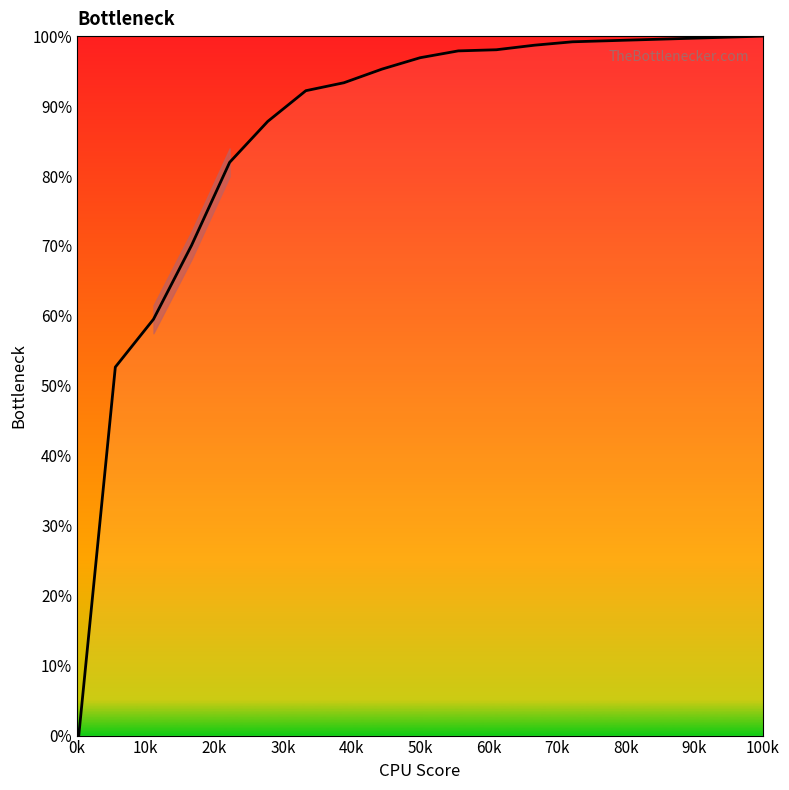

What is the value of the 17th point from the left?

99.7